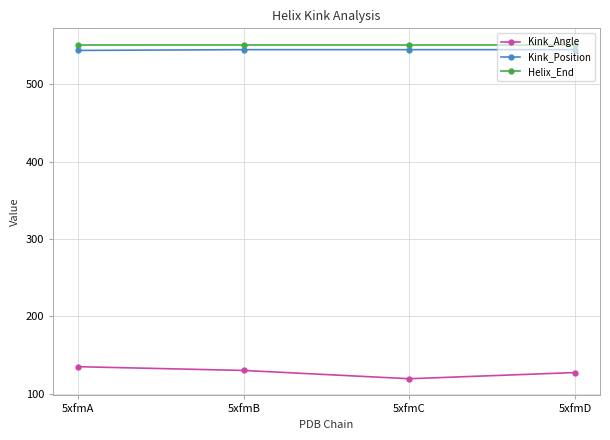

The Helix_End series shows 302.2 at 5xfmB. True or false?

False